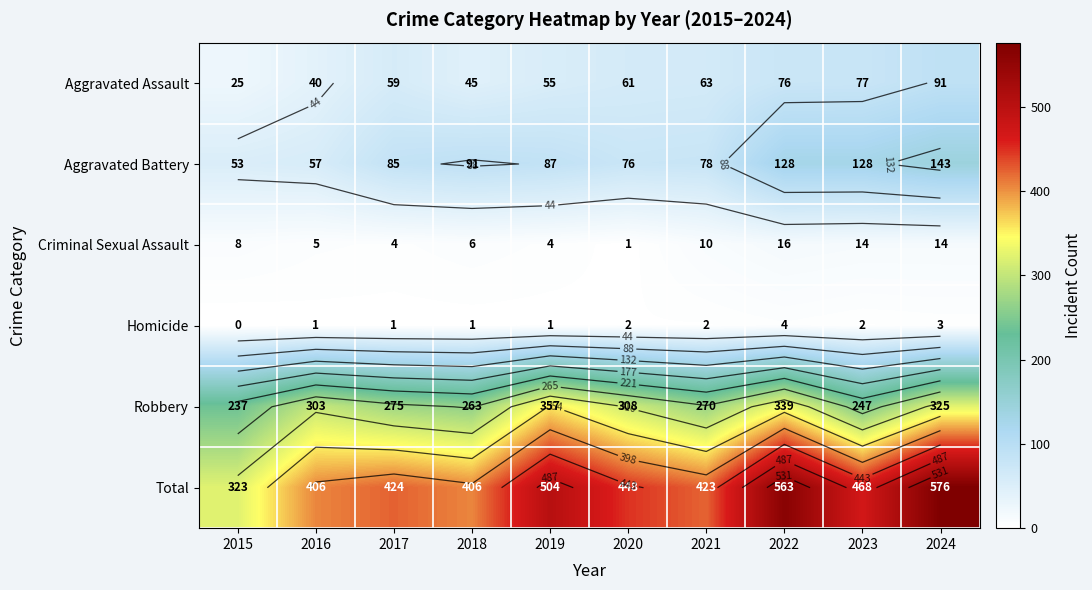

Which series changed the most between 2017 and 2021?

Aggravated Battery